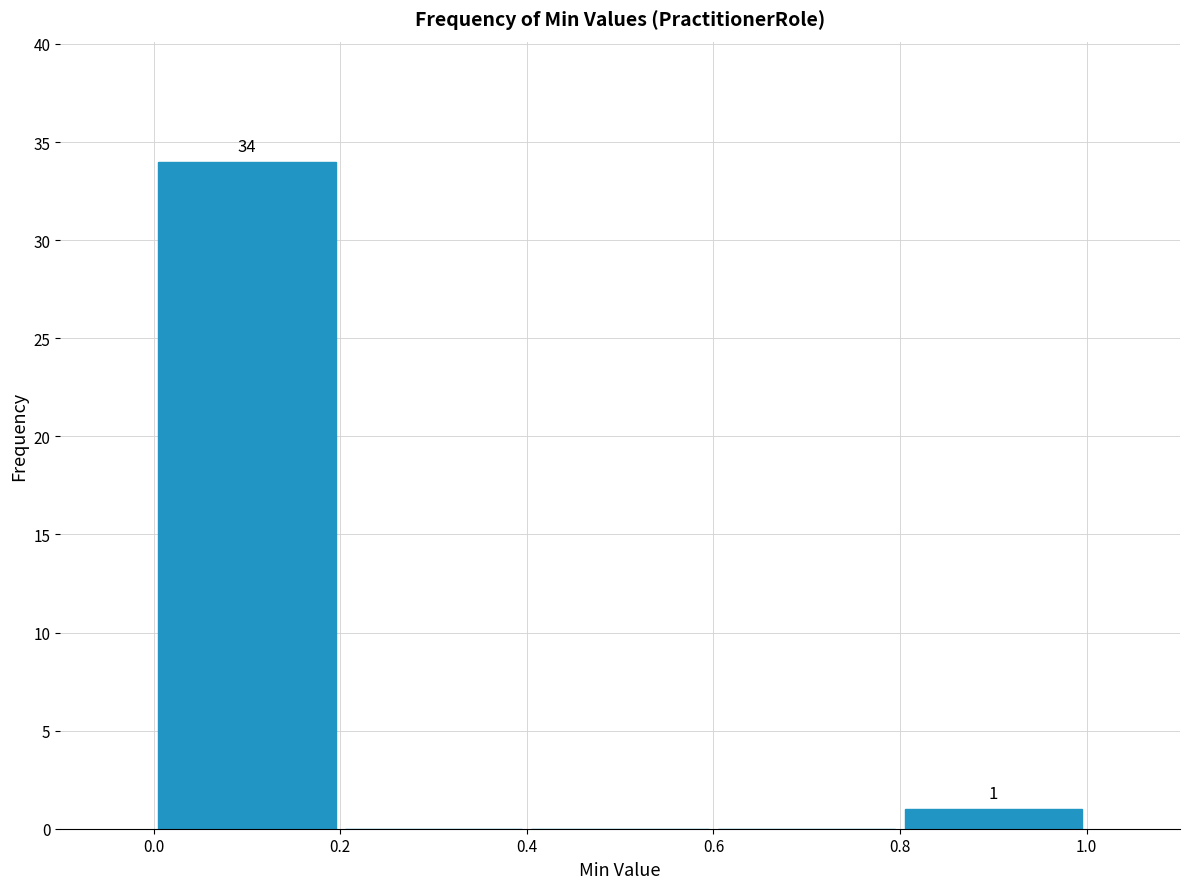

Over which range of the x-axis is the bar tallest?

0.0 to 0.2